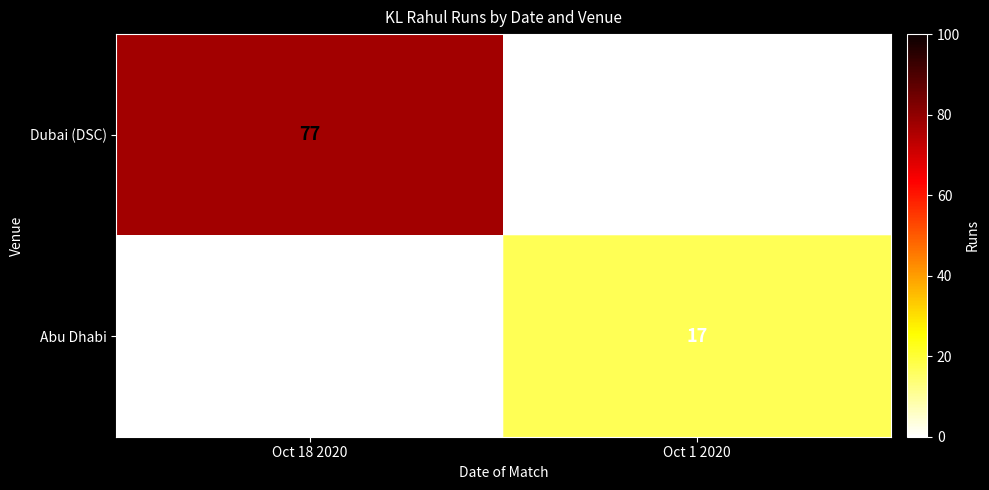

At Oct 18 2020, list the series in order from largest to smallest.

Dubai (DSC), Abu Dhabi